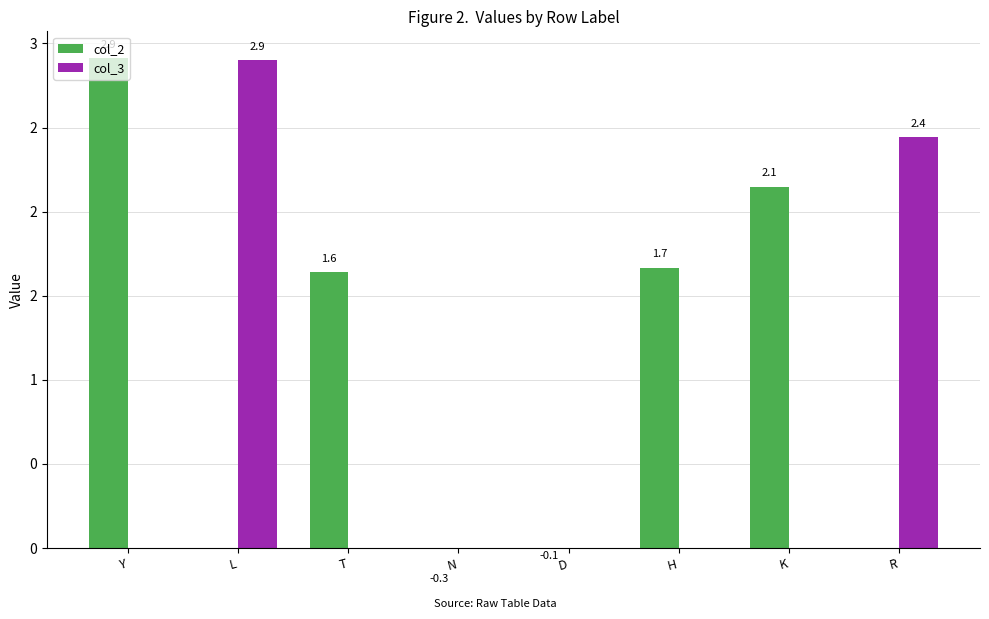

Reading left to right, list all the values displayed in this chart.

col_2: 2.9	0.0	1.6	-0.3	-0.1	1.7	2.1	0.0
col_3: 0.0	2.9	0.0	0.0	0.0	0.0	0.0	2.4